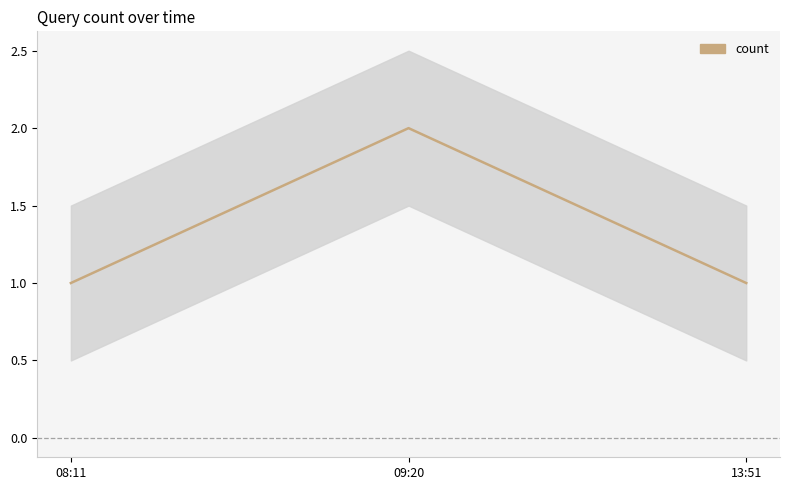

Between 09:20 and 13:51, which is larger?

09:20